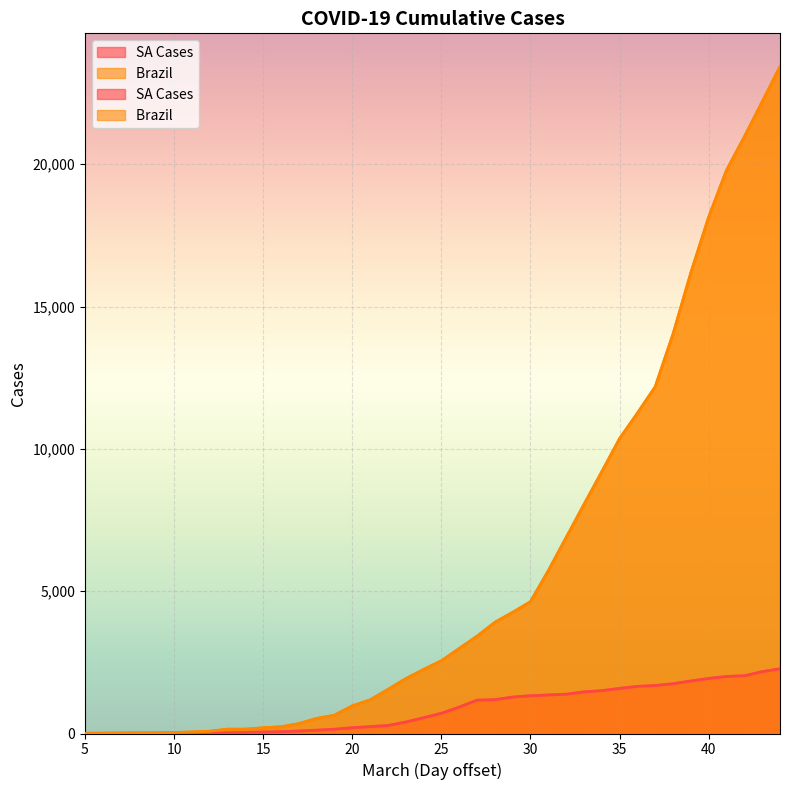

What is the value of the SA Cases point at the 31st from the left?

1585